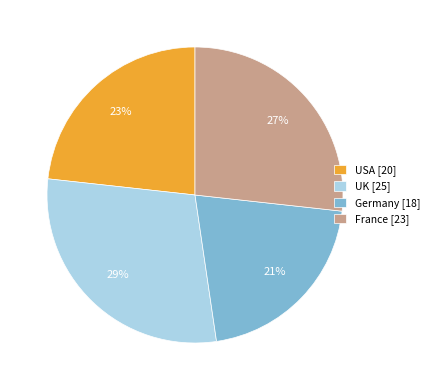

Which category has the smallest portion of the pie?

Germany